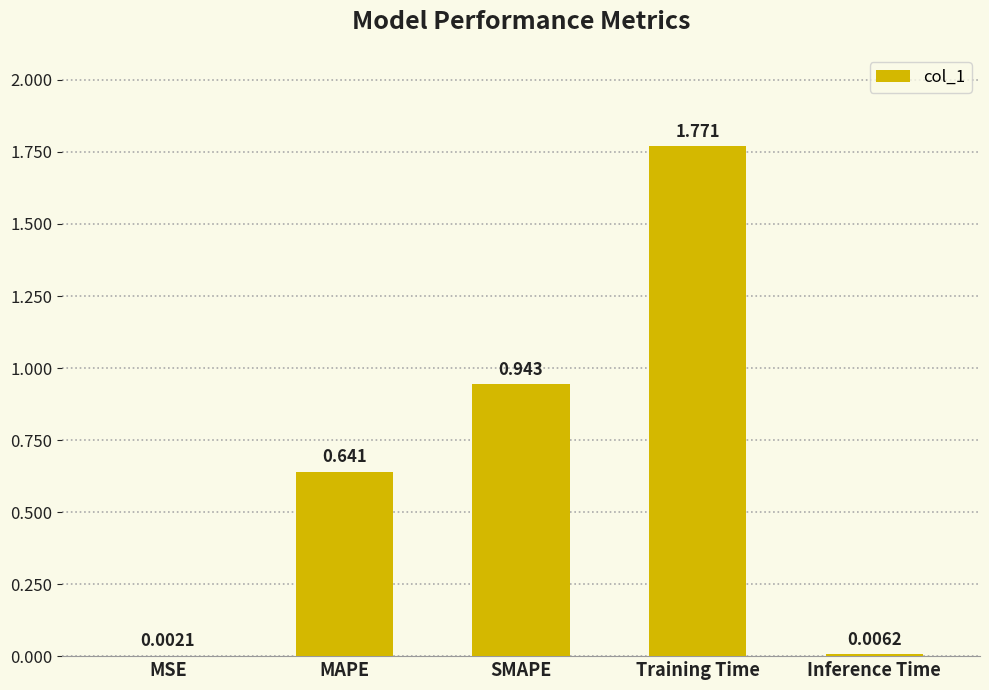

At which label is the value closest to 0?

MSE